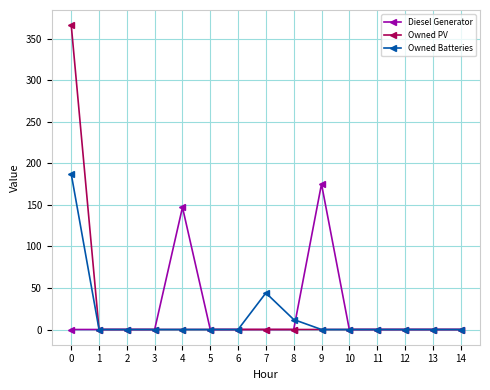

Between 9 and 13, which series saw the biggest shift?

Diesel Generator